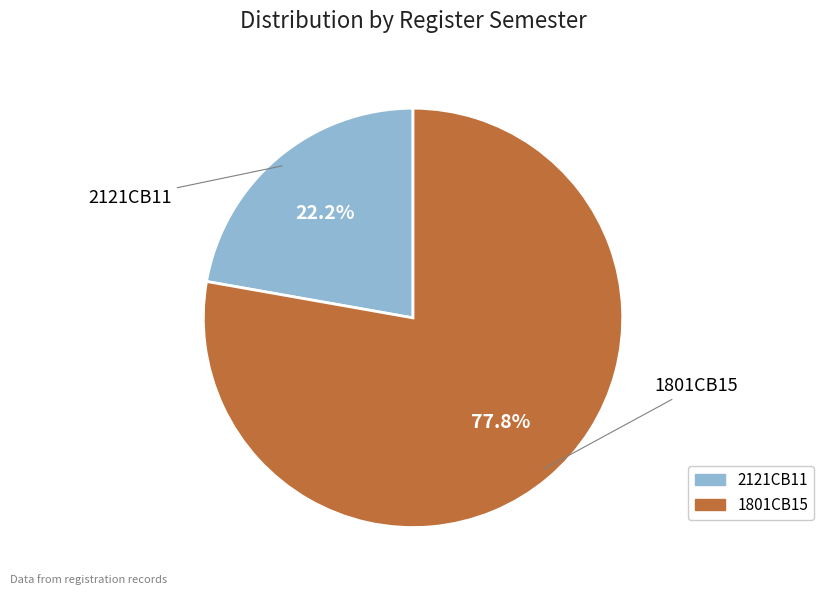

Which slice is the smallest?

2121CB11